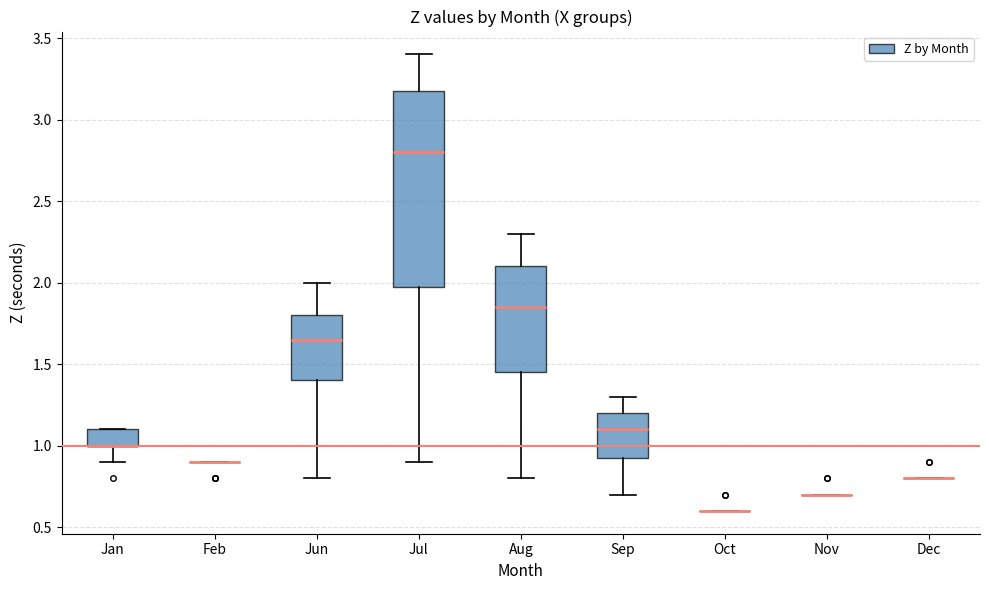

Reading left to right, transcribe this box plot: for each box, give where its median line is, the range the box spans, and where its two whiskers end, as read against the y-axis. The values are not printed on the chart, so give them approximately, as read against the axis.

Jan: median 1.00 (drawn on the box's lower edge), box 1.00 to 1.10, whiskers 0.90 to 1.10
Feb: box collapsed to a line at 0.90, whiskers 0.90 to 0.90
Jun: median 1.65, box 1.40 to 1.80, whiskers 0.80 to 2.00
Jul: median 2.80, box 2.00 to 3.20, whiskers 0.90 to 3.40
Aug: median 1.85, box 1.45 to 2.10, whiskers 0.80 to 2.30
Sep: median 1.10, box 0.95 to 1.20, whiskers 0.70 to 1.30
Oct: box collapsed to a line at 0.60, whiskers 0.60 to 0.60
Nov: box collapsed to a line at 0.70, whiskers 0.70 to 0.70
Dec: box collapsed to a line at 0.80, whiskers 0.80 to 0.80